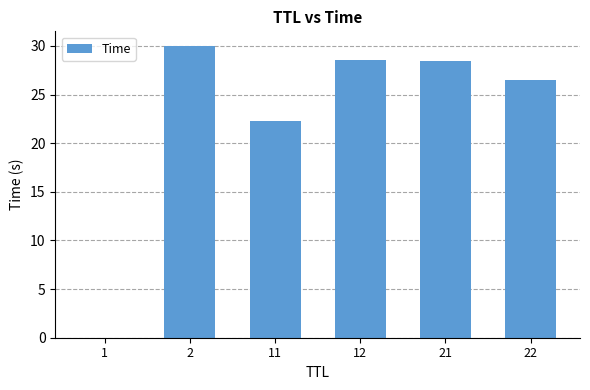

Is it true that the value at 12 is 11.4?

False